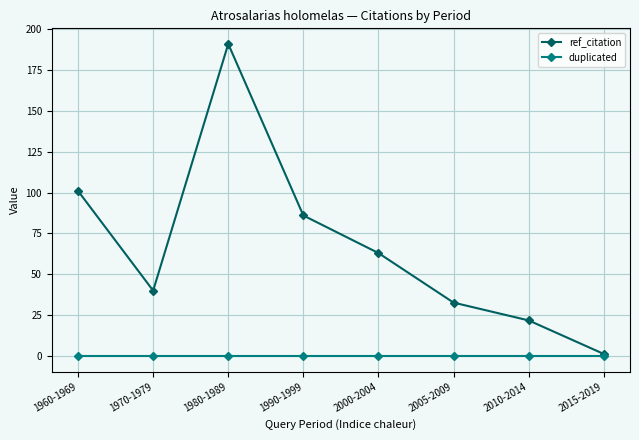

How many data points in ref_citation are less than 63?

4